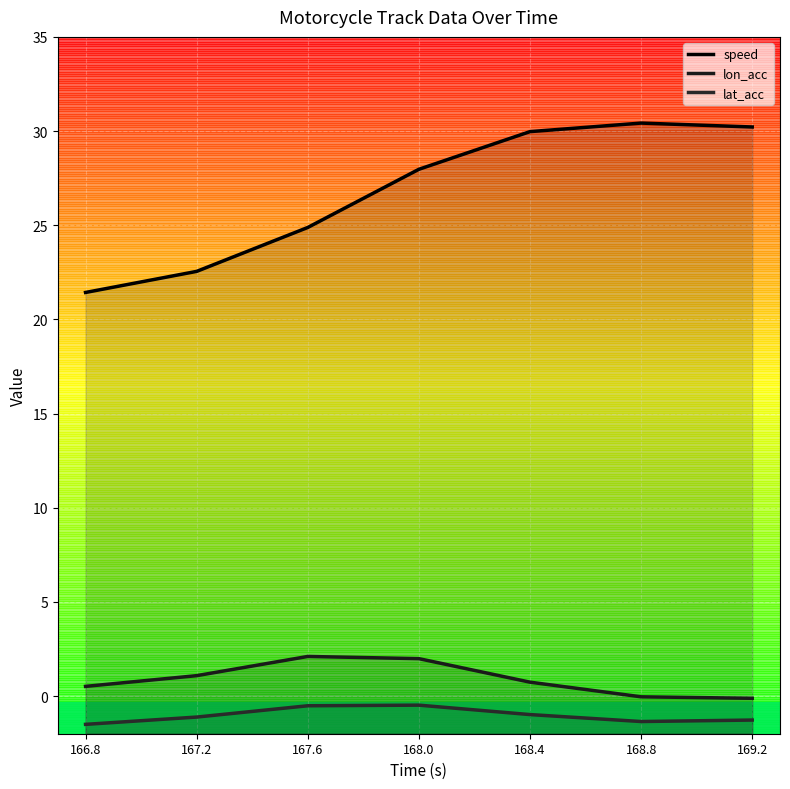

At how many categories does at least one series exceed 29?

3